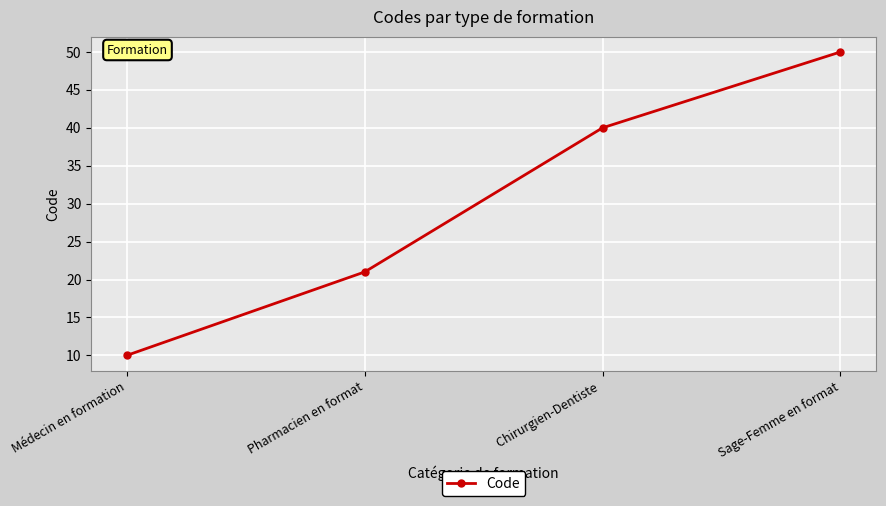

What is the maximum value shown in the chart?

50